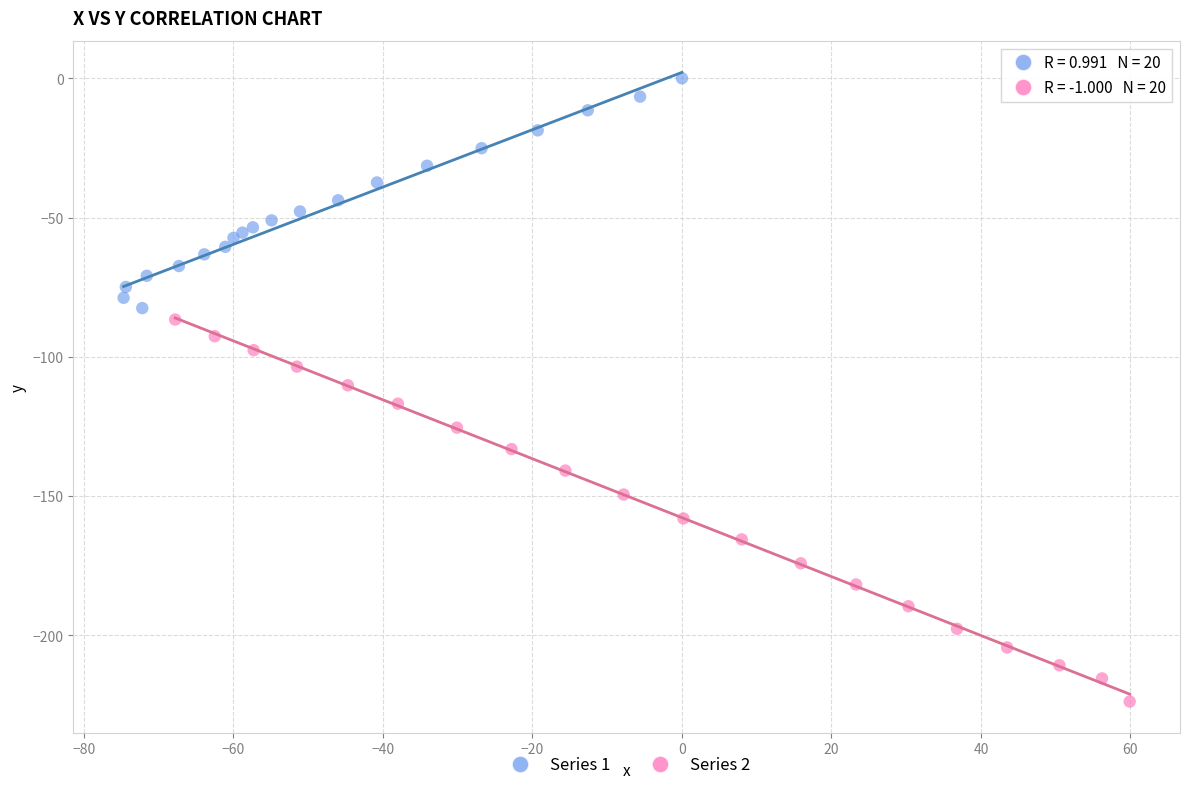

Which series has the widest spread of Y values?

Series 2